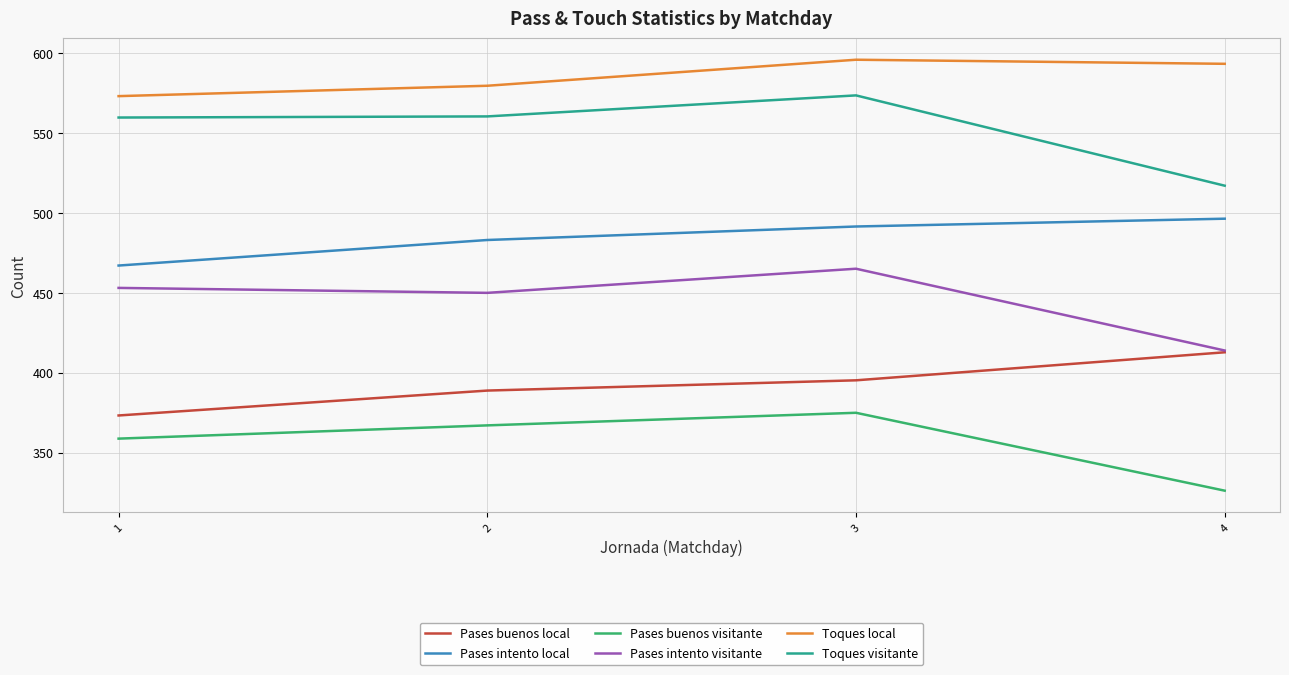

Which label corresponds to the largest value in the chart?

3